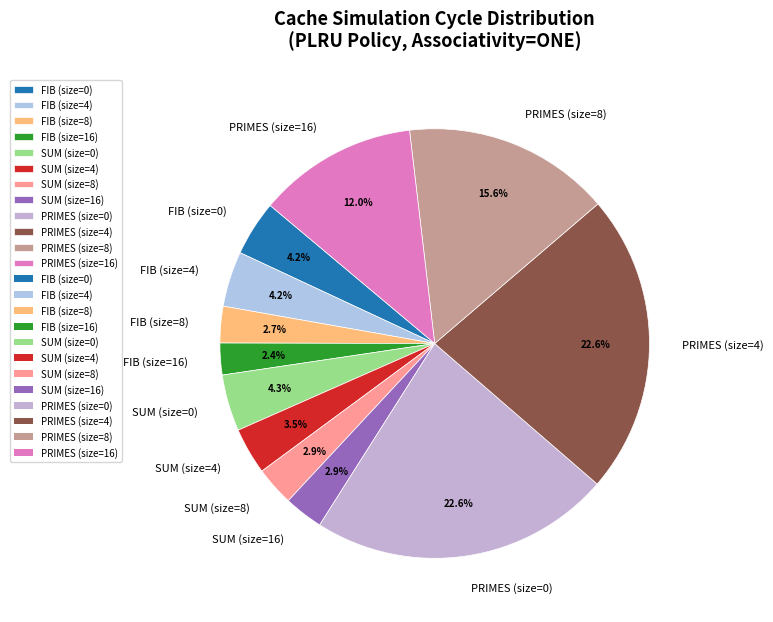

Count the number of slices in the pie.

12